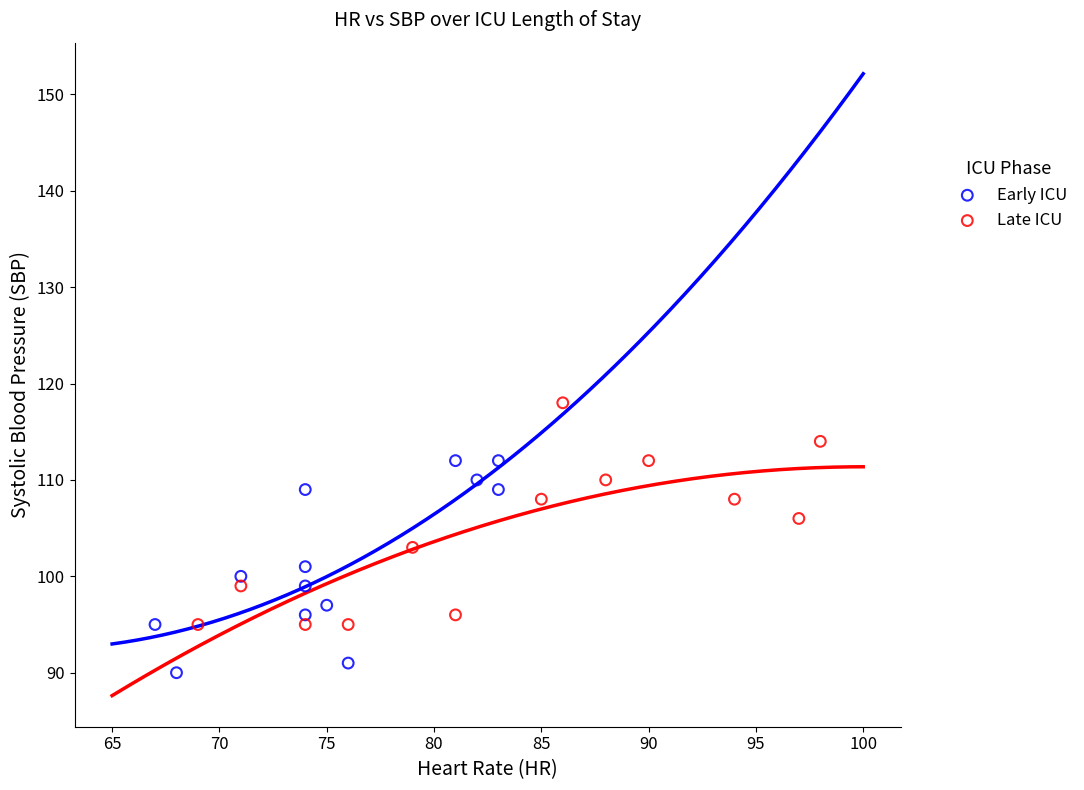

Which series contains the highest Y value?

Late ICU